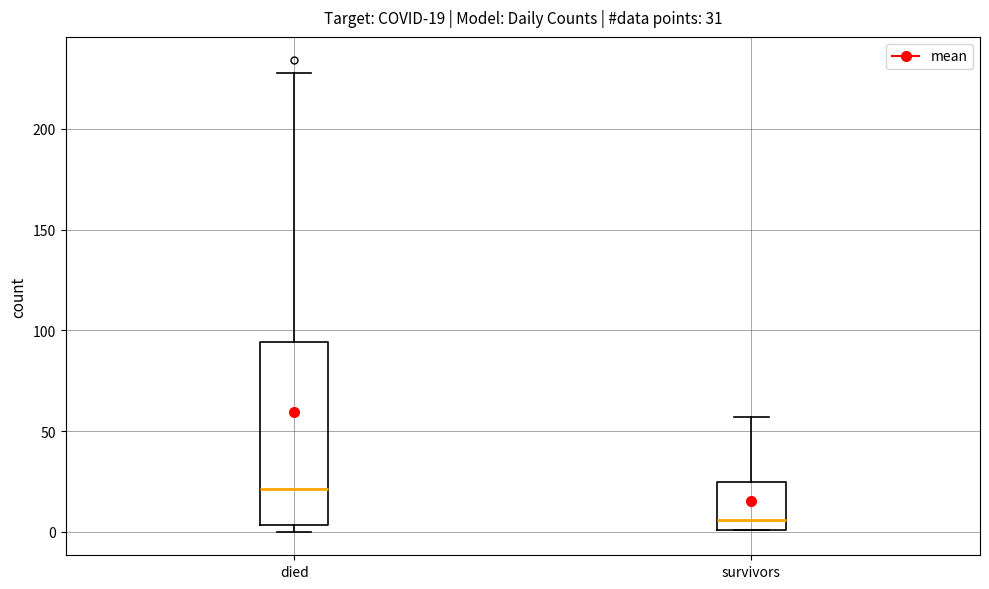

Which box has the lowest median line?

survivors